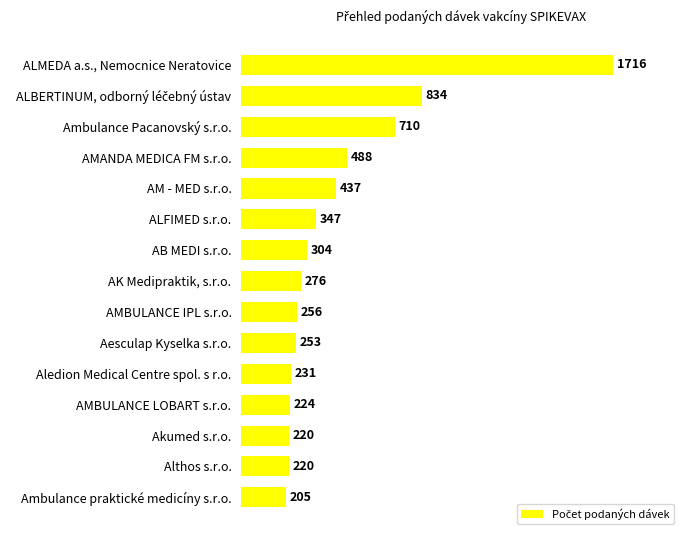

The chart shows a value of 406 at AMBULANCE IPL s.r.o.. True or false?

False